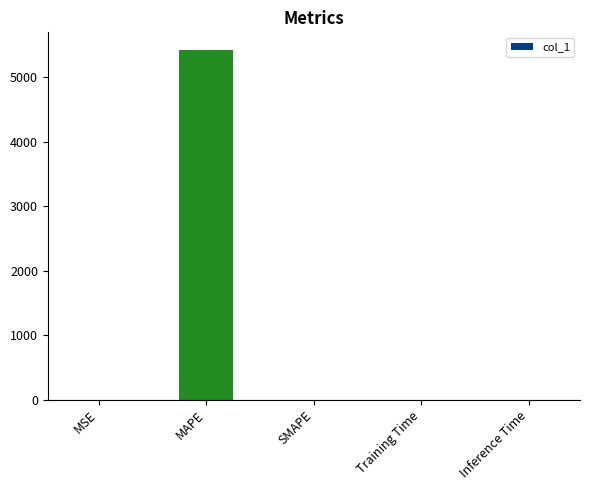

The chart shows a value of 0.0 at SMAPE. True or false?

True